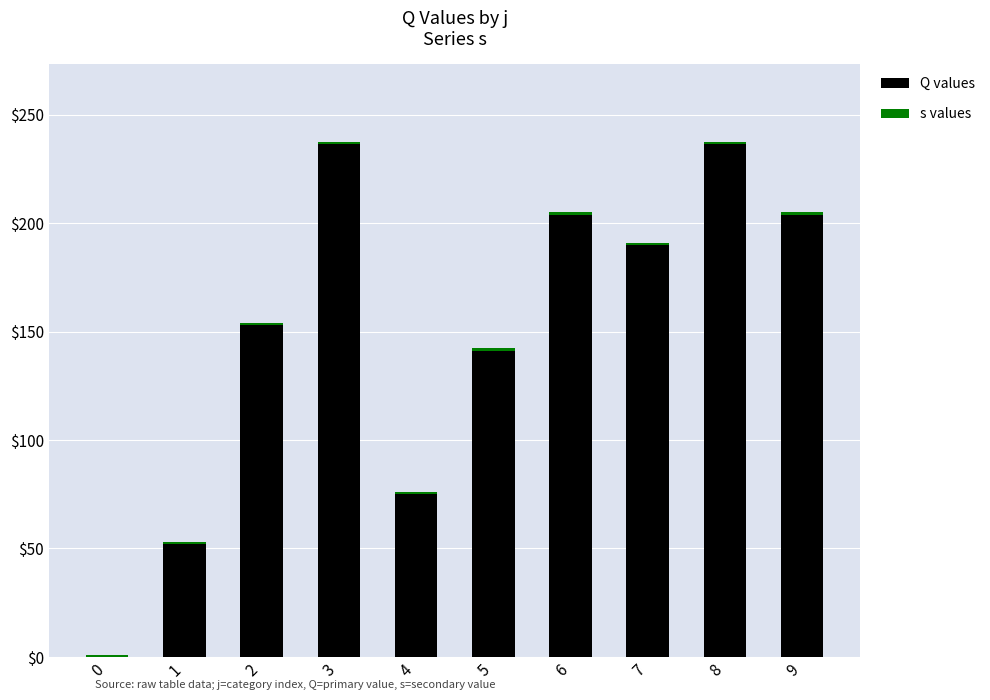

The value of Q values at 4 is 49.3. True or false?

False